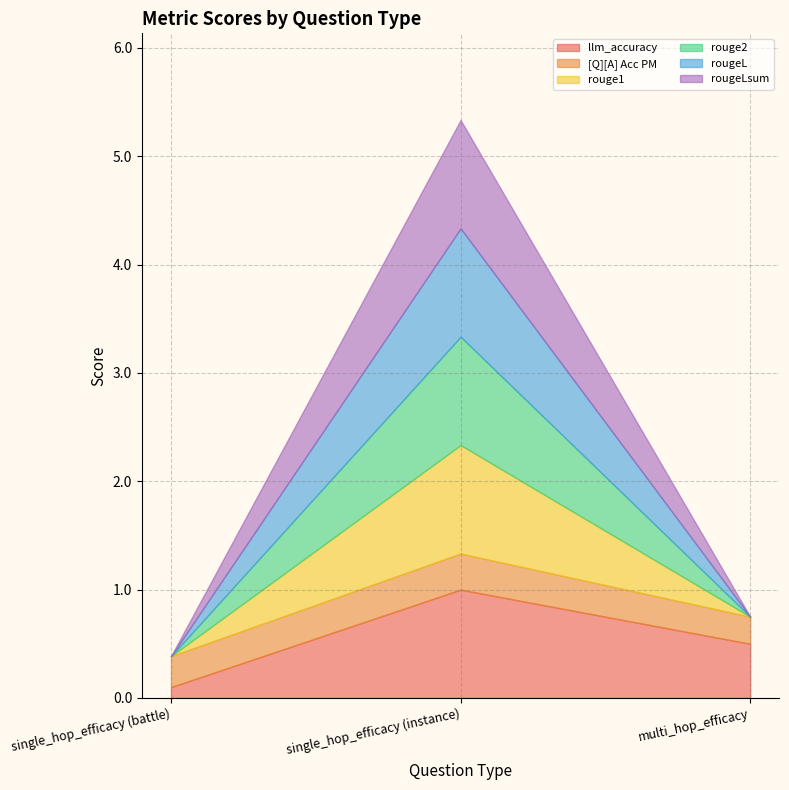

At how many categories does at least one series exceed 0?

3